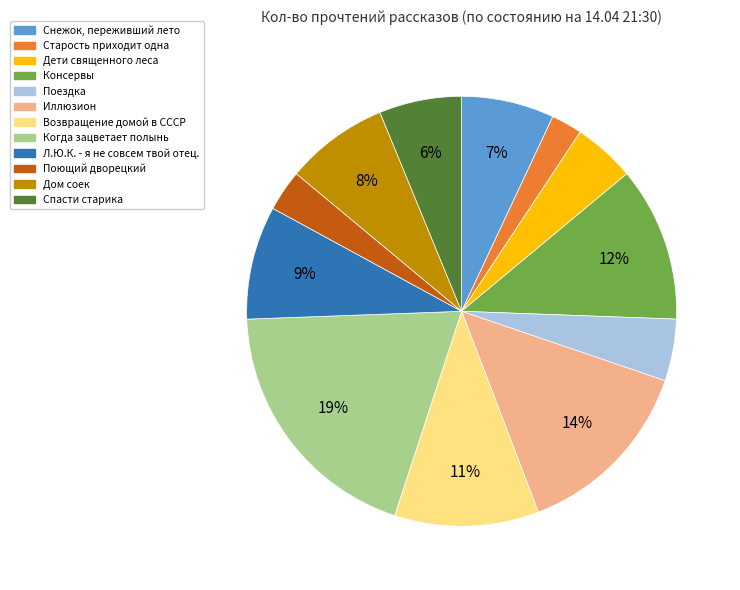

Count the number of slices in the pie.

12